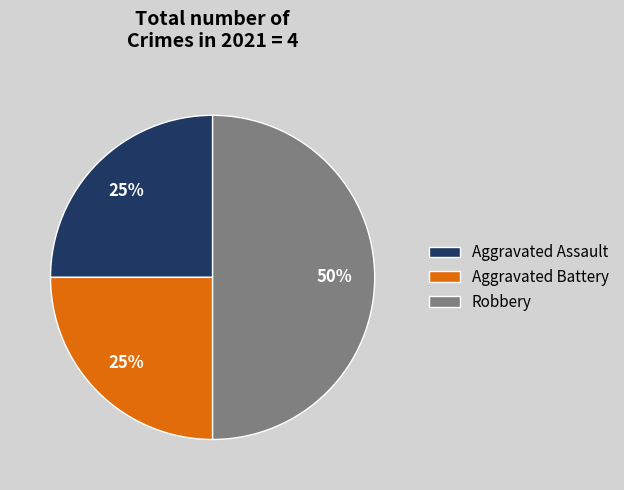

Which slice is the largest?

Robbery